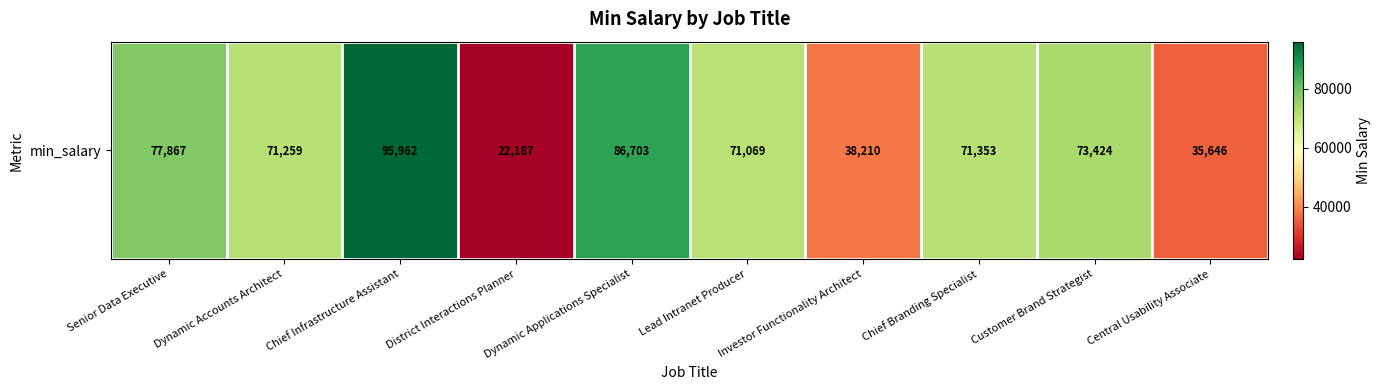

What is the difference between the second highest and second lowest values?

51057